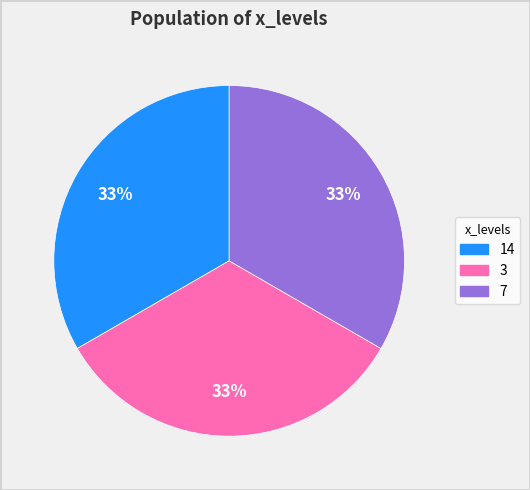

To the nearest percent, what is the average slice percentage?

33%